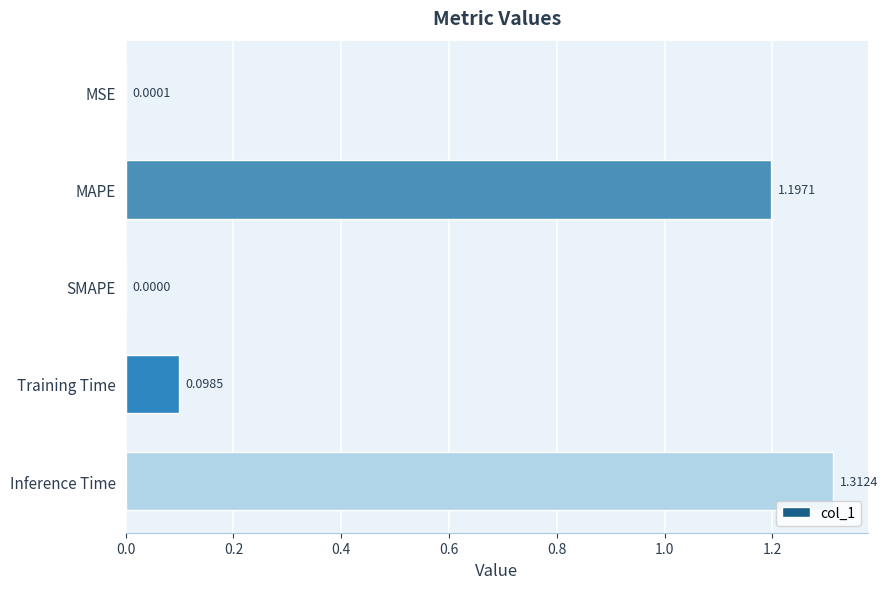

At which label is the value closest to 0?

SMAPE